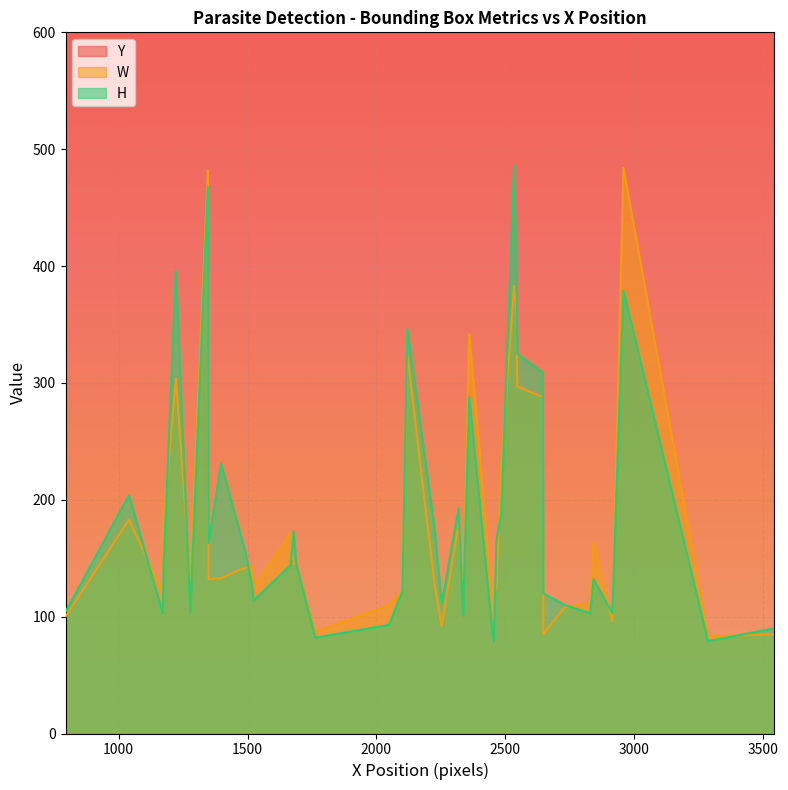

How many interior local valleys does the Y series have?

12